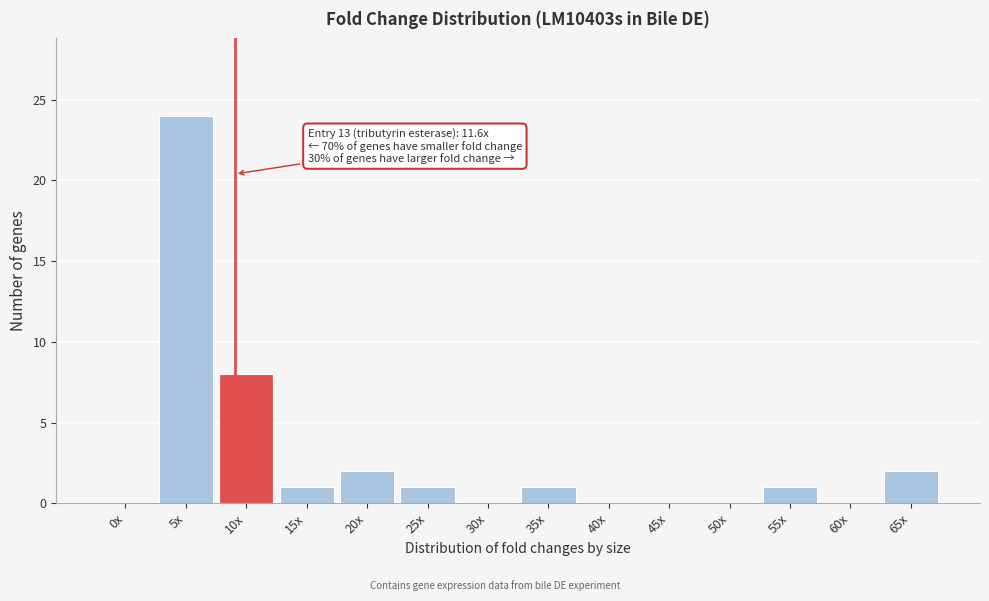

Reading left to right, what are all the values shown in this chart?

0x=0	5x=24	10x=8	15x=1	20x=2	25x=1	30x=0	35x=1	40x=0	45x=0	50x=0	55x=1	60x=0	65x=2